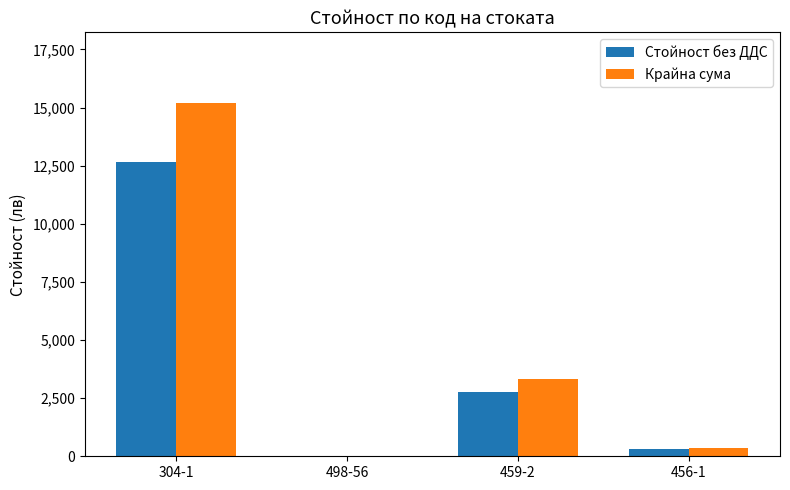

The value of Крайна сума at 459-2 is 680.0. True or false?

False